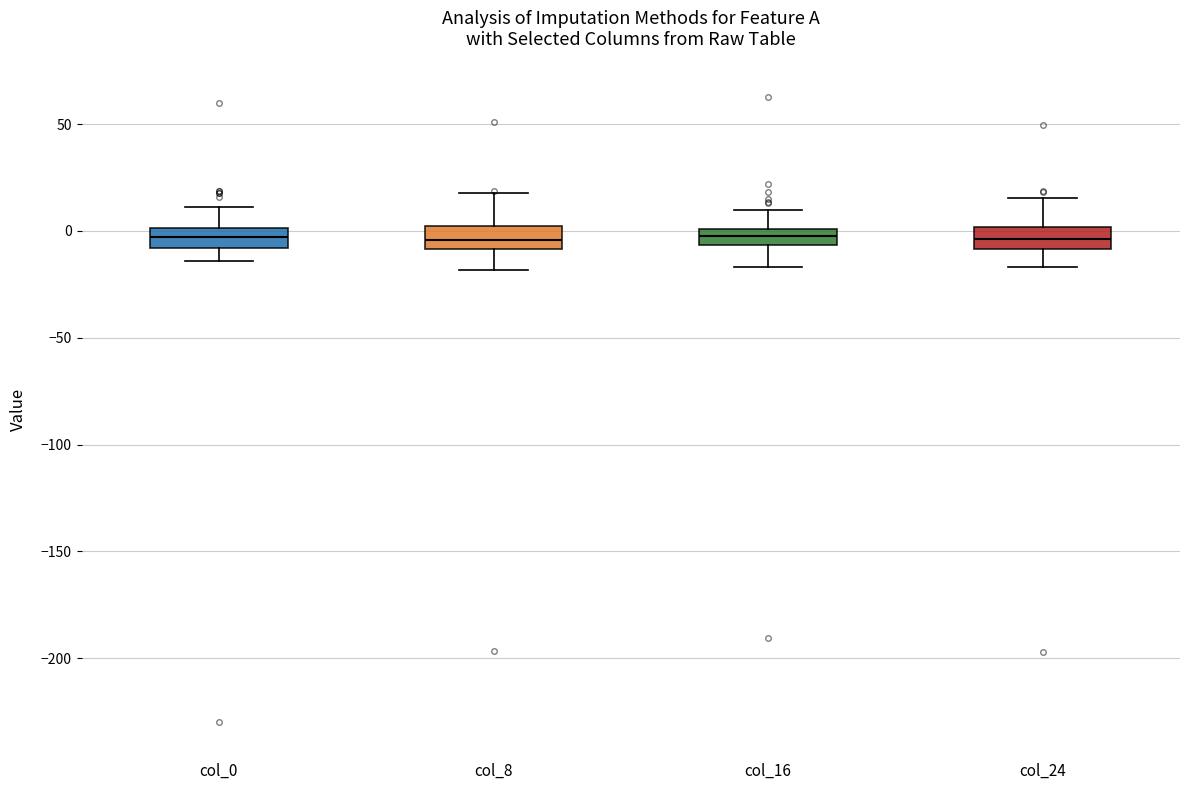

Where is the lower edge of the box for col_24 on the y-axis? The values are not printed on the chart, so give them approximately, as read against the axis.

-10